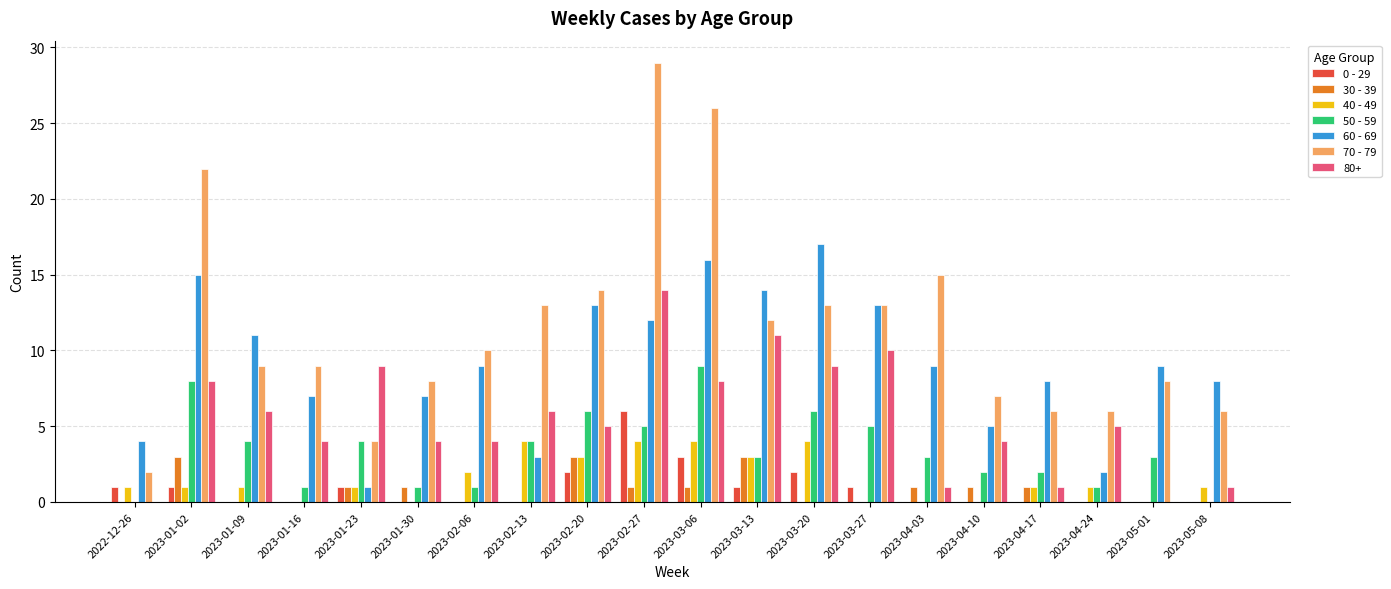

Count the 30 - 39 values in the range 0 to 1.

17